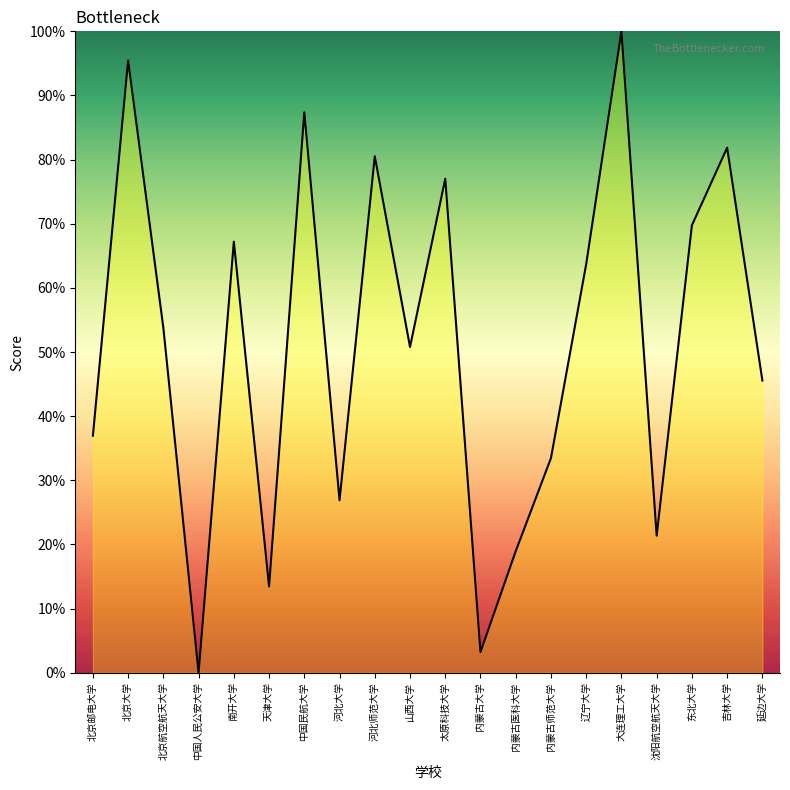

Where is the data nearest to the value 50?

山西大学